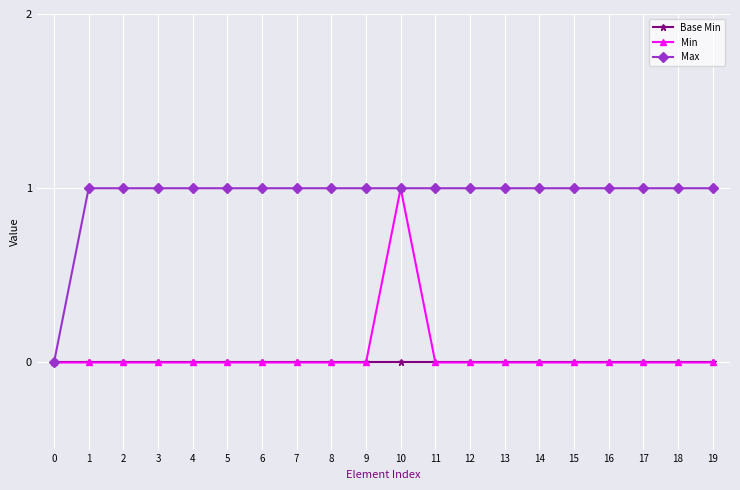

What is the total value across all series at 15?

1